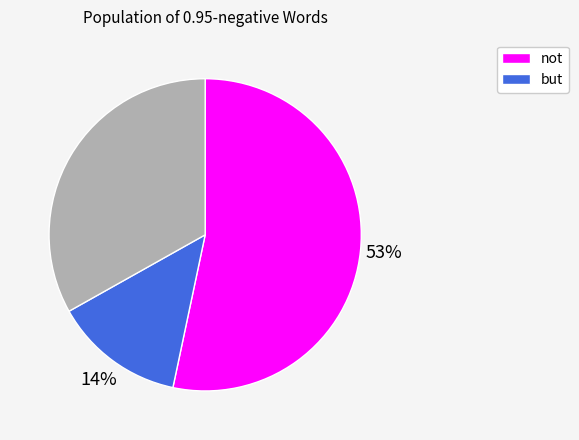

To the nearest percent, what is the average slice percentage?

33%